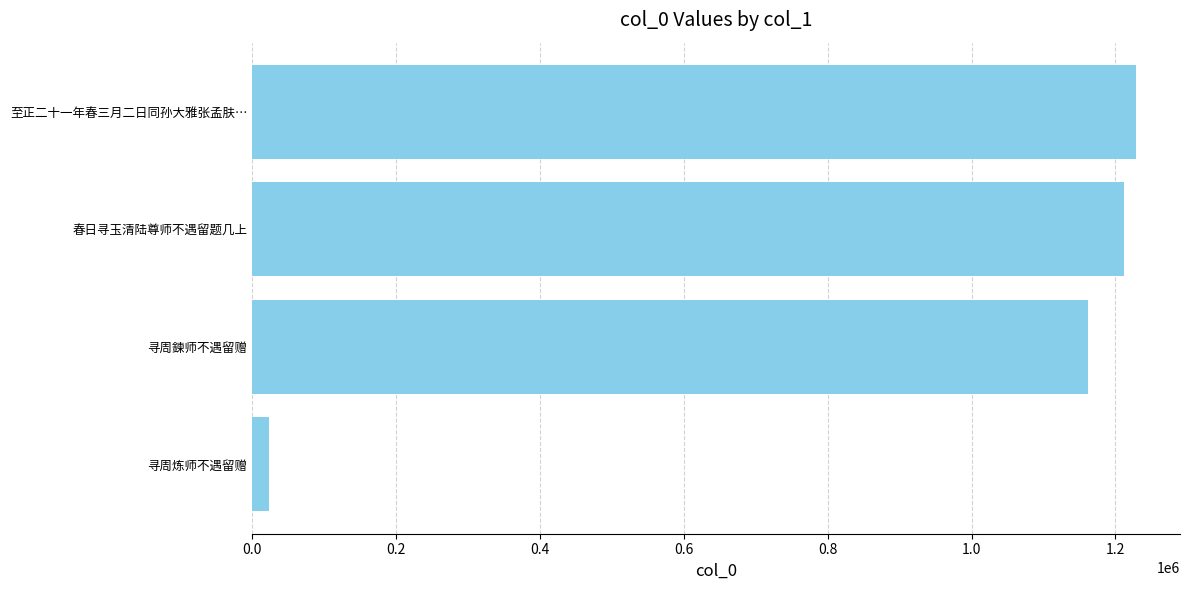

Approximately how many times larger is the value at 春日寻玉清陆尊师不遇留题几上 compared to 寻周鍊师不遇留赠?

1.0